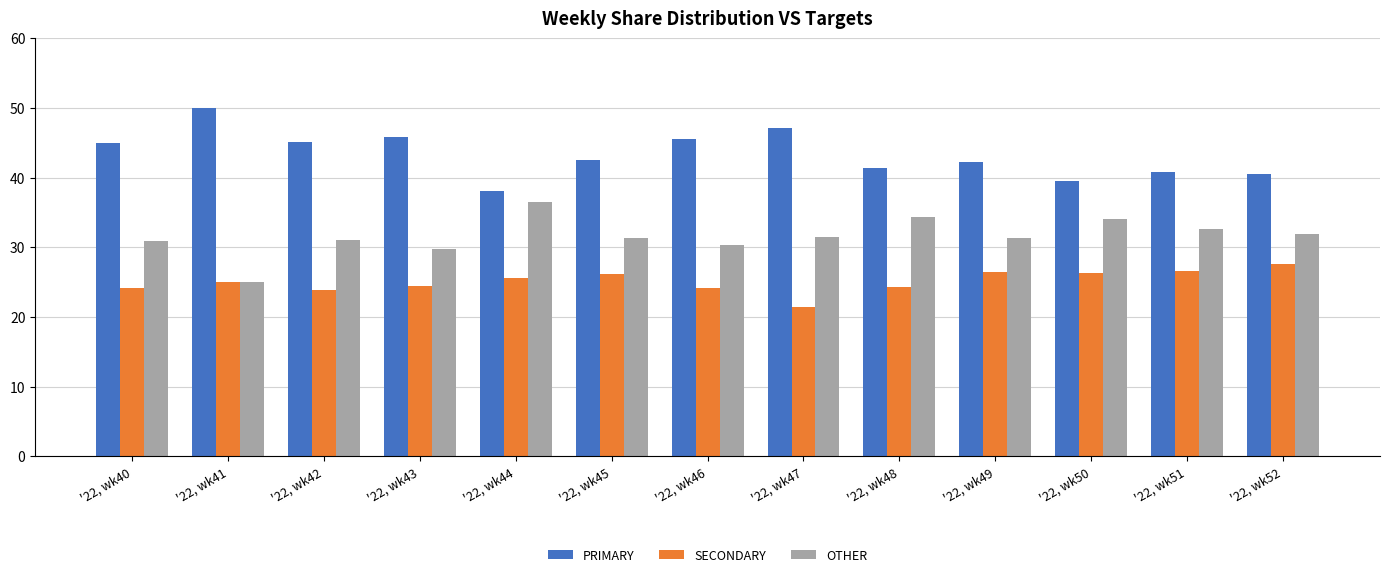

What is the spread (max minus min) of values at '22, wk47?

25.7